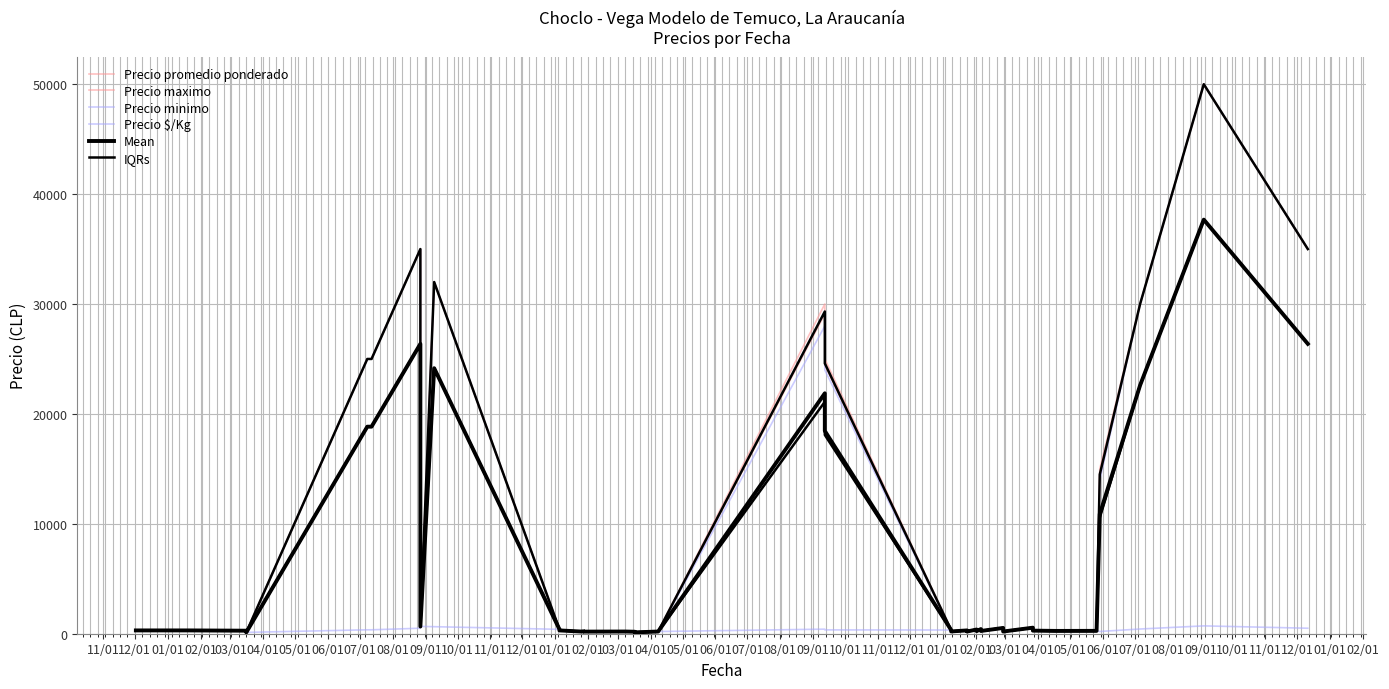

At how many categories does at least one series exceed 36957?

1